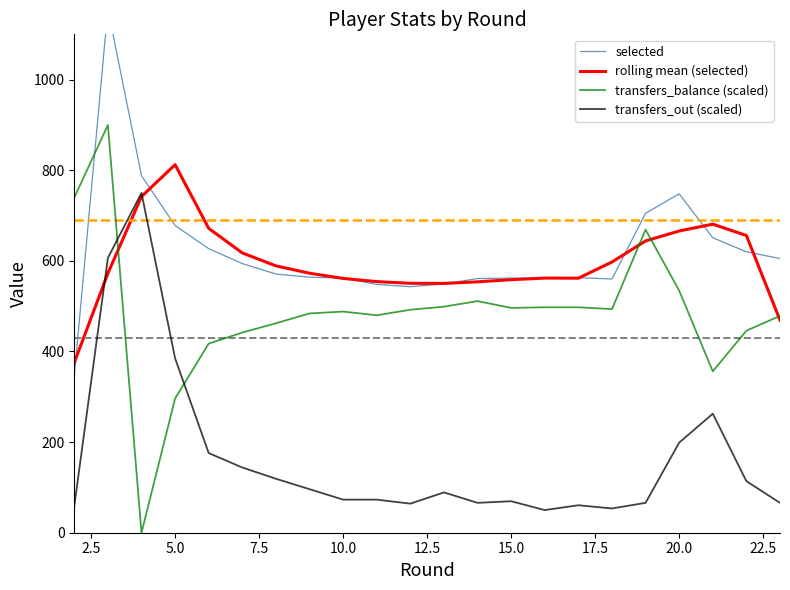

What is the highest value of the transfers_balance (scaled) series?

900.0